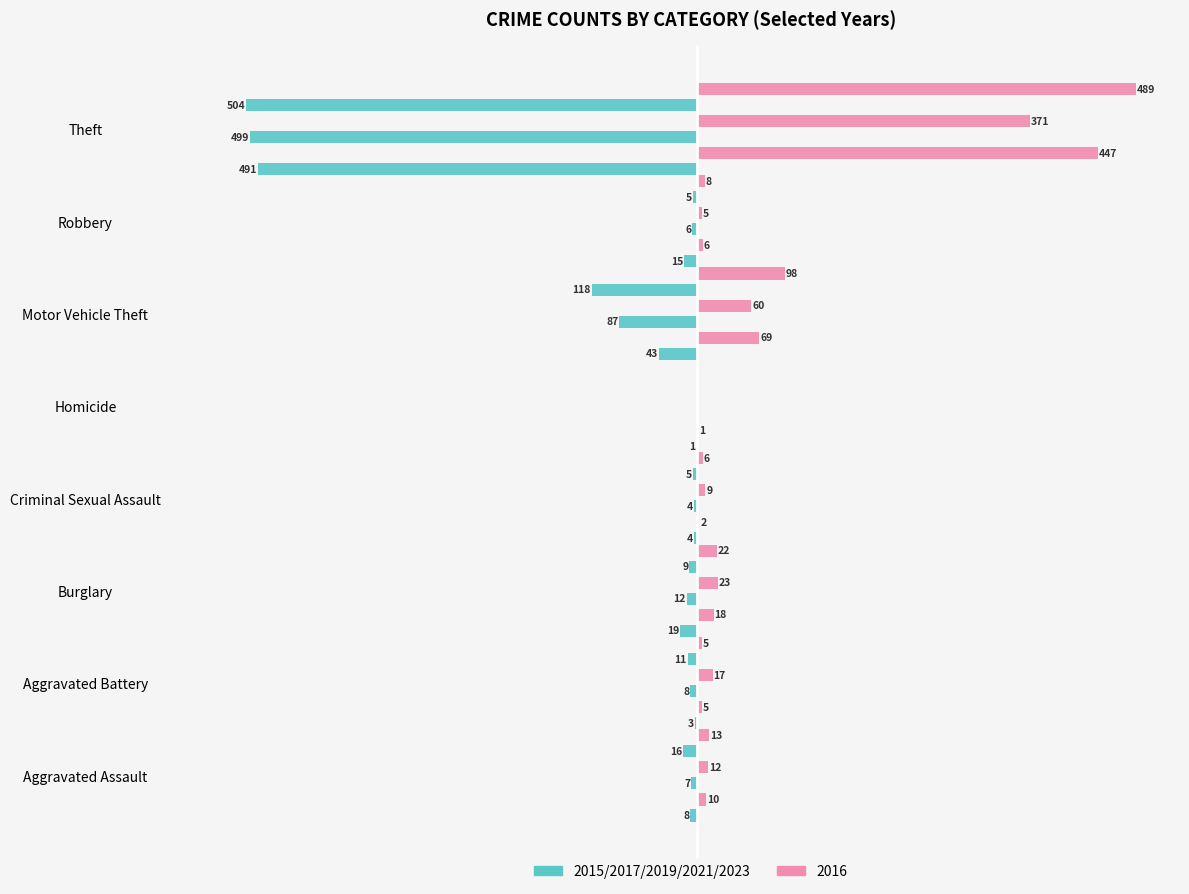

What is the value of the 2015 bar at the 2nd from the left?

-3